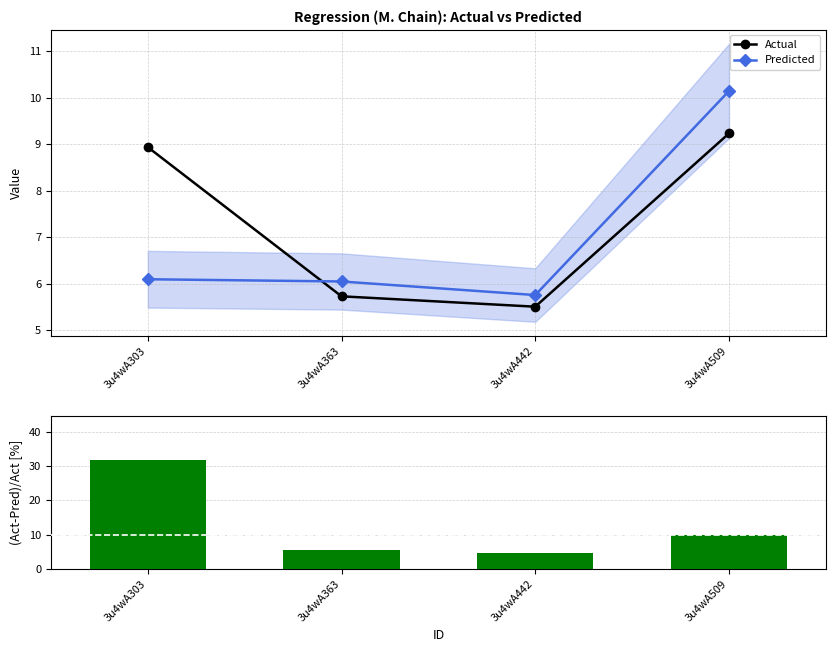

The value of |(Act-Pred)/Act| [%] at 3u4wA509 is 9.9. True or false?

True